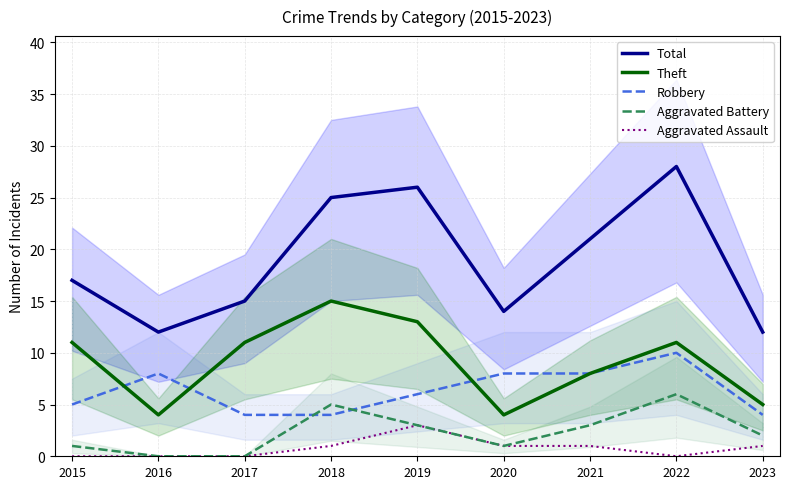

True or false: Aggravated Battery and Total cross at least once.

False